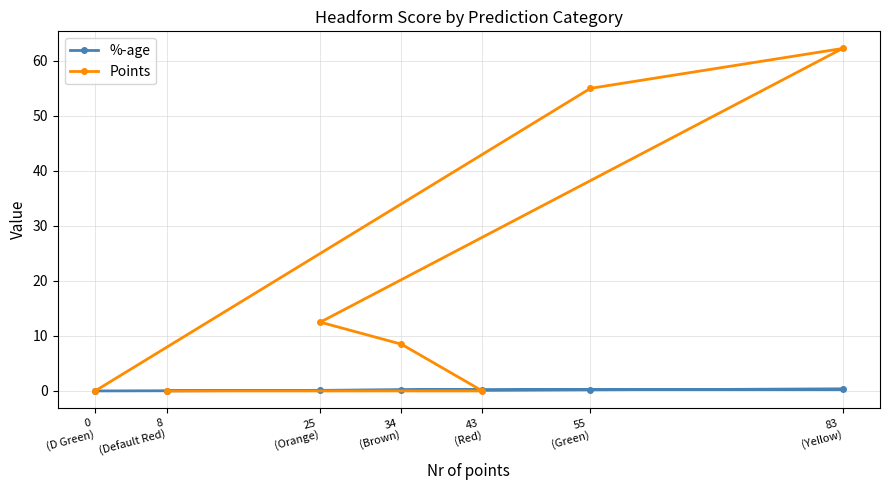

Reading left to right, extract all data points from this chart.

%-age: 0.0	0.2	0.3	0.1	0.1	0.2	0.0
Points: 0.0	55.0	62.2	12.5	8.5	0.0	0.0